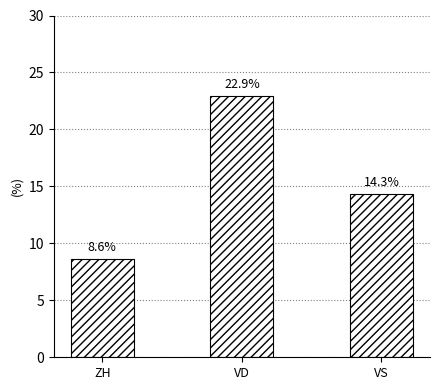

Does the chart contain stacked bars?

No